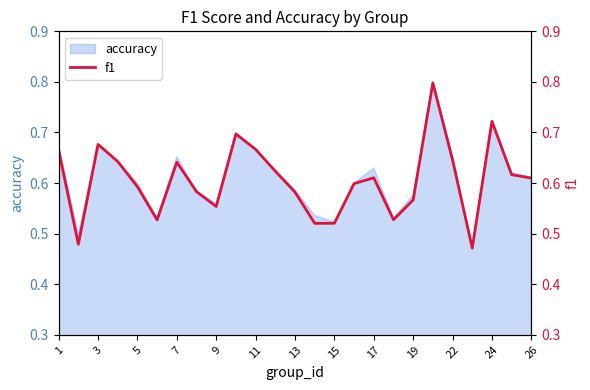

How many values are between 0 and 1?

25